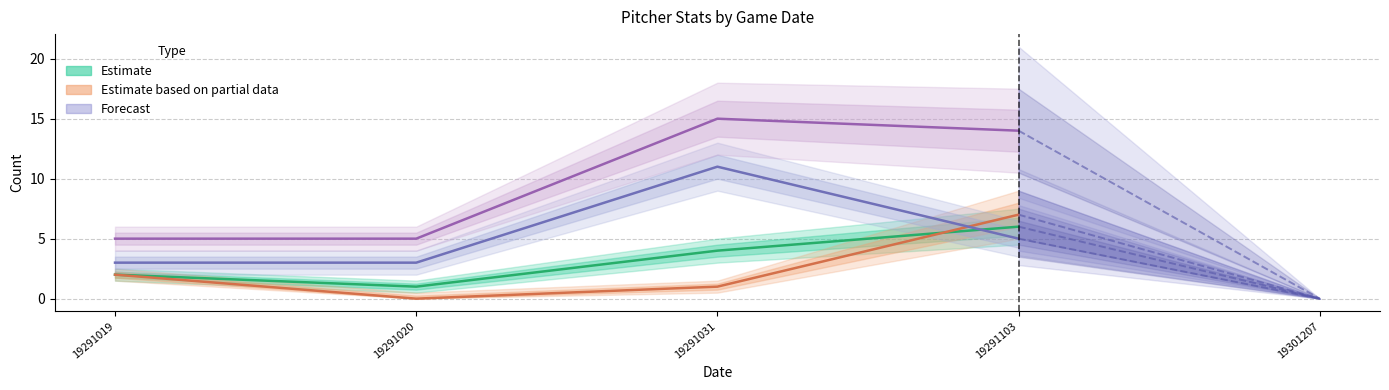

True or false: p_bfp has a value of 2 at 19291019.

False